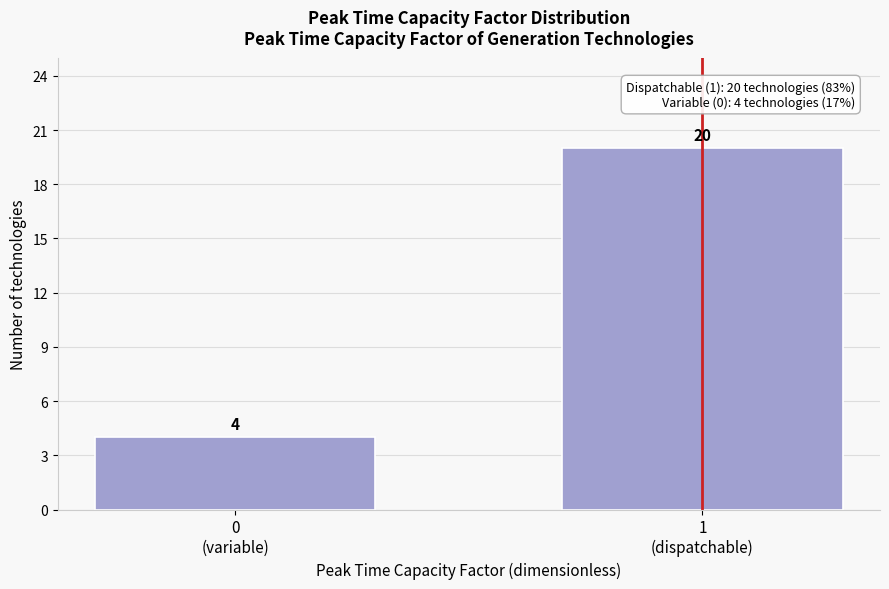

Reading left to right, list all the values displayed in this chart.

4	20